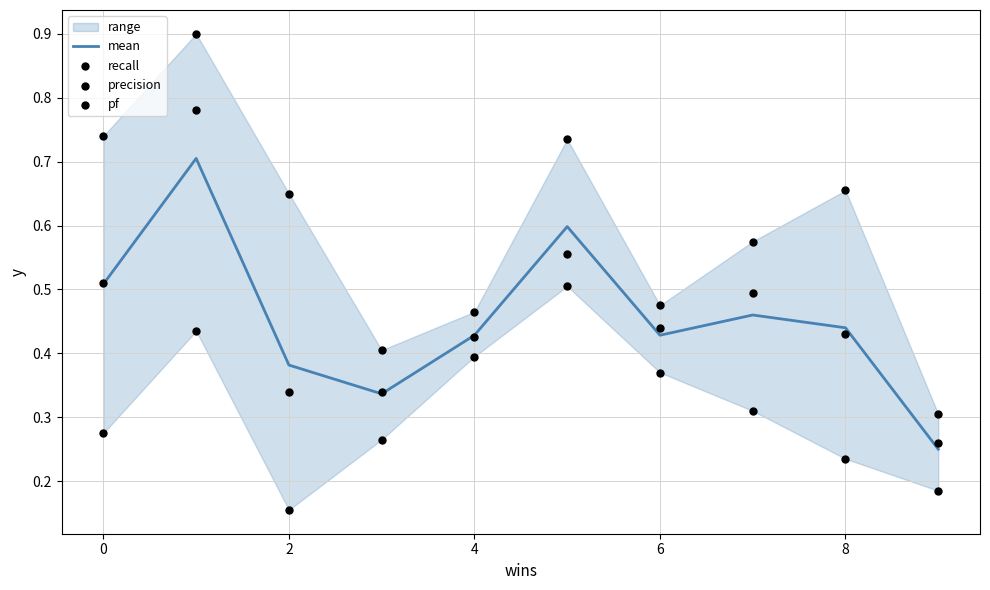

Which series reaches the minimum Y coordinate?

pf